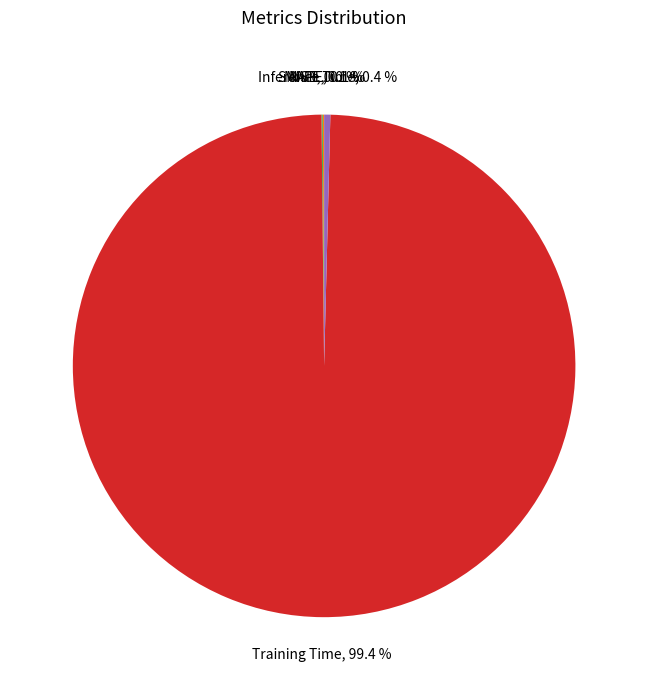

Does Training Time represent more than half of the total?

Yes